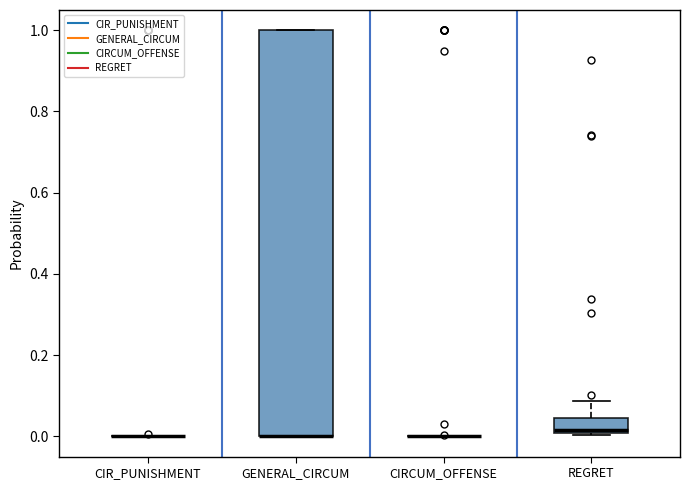

Reading left to right, read every box against the y-axis: the position of its median line, the range the box covers, and the ends of its whiskers. The values are not printed on the chart, so give them approximately, as read against the axis.

CIR_PUNISHMENT: box collapsed to a line at 0.00, whiskers 0.00 to 0.00
GENERAL_CIRCUM: median 0.00 (drawn on the box's lower edge), box 0.00 to 1.00, whiskers 0.00 to 1.00
CIRCUM_OFFENSE: box collapsed to a line at 0.00, whiskers 0.00 to 0.00
REGRET: median 0.02, box 0.00 to 0.04, whiskers 0.00 to 0.08